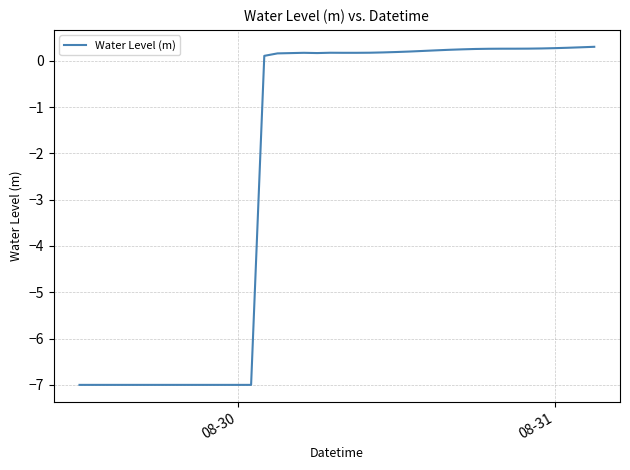

What is the maximum value shown in the chart?

0.3